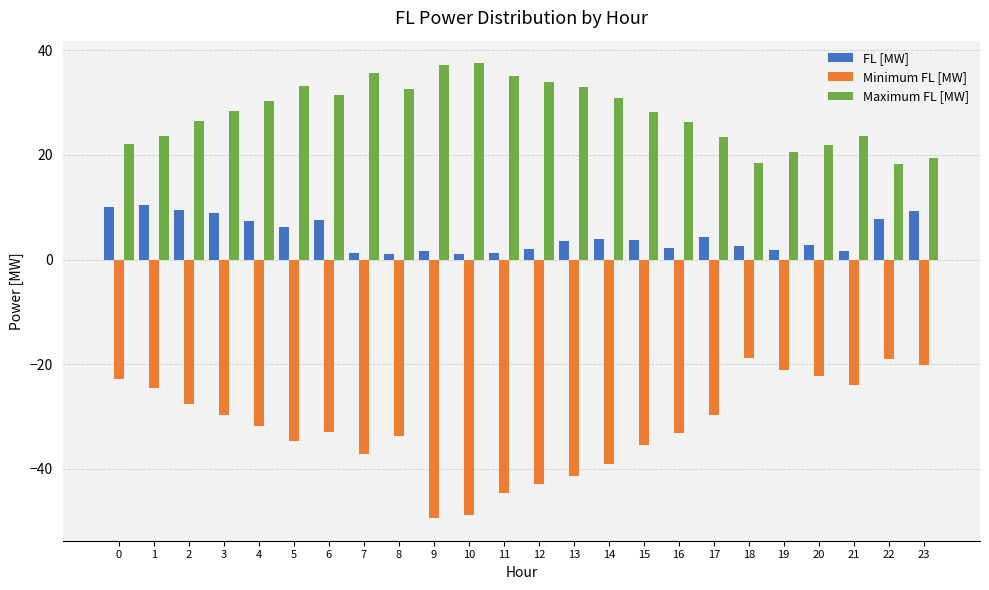

What is the average value of the Maximum FL [MW] series?

28.0